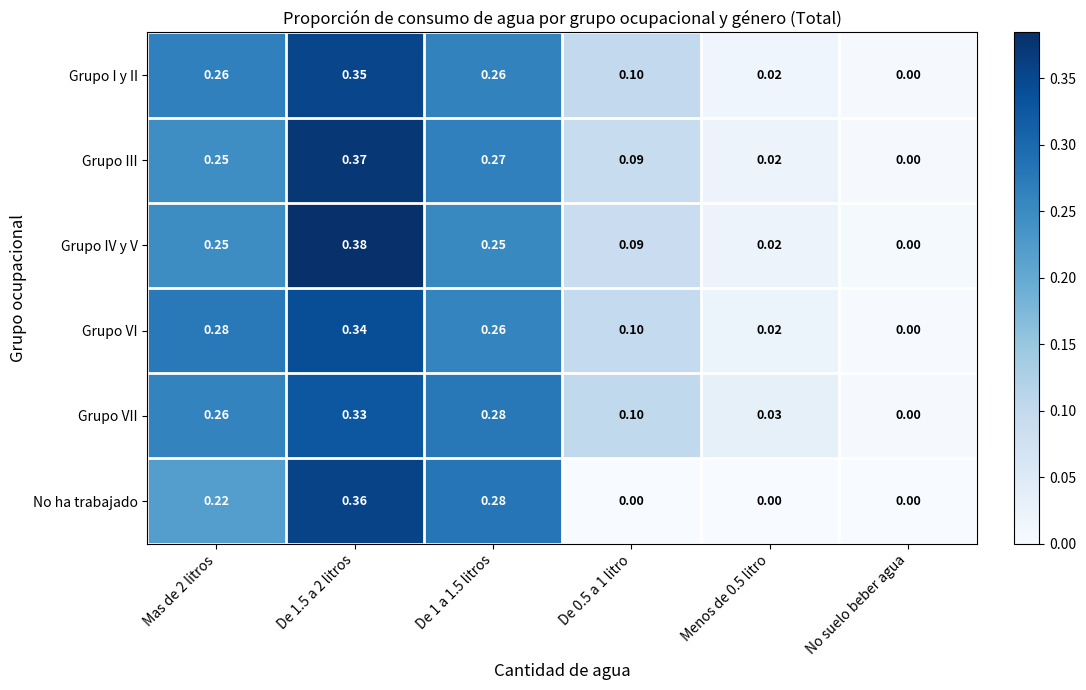

Where is Grupo I y II nearest to the value 0?

No suelo beber agua